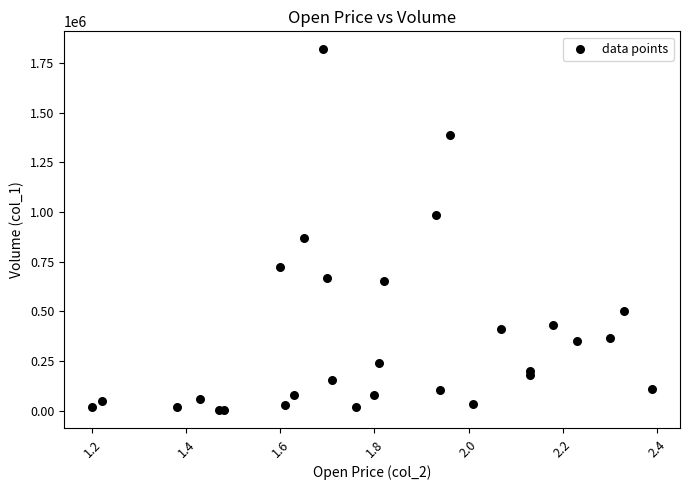

What Y value in the scatter plot is closest to 910000?

870000